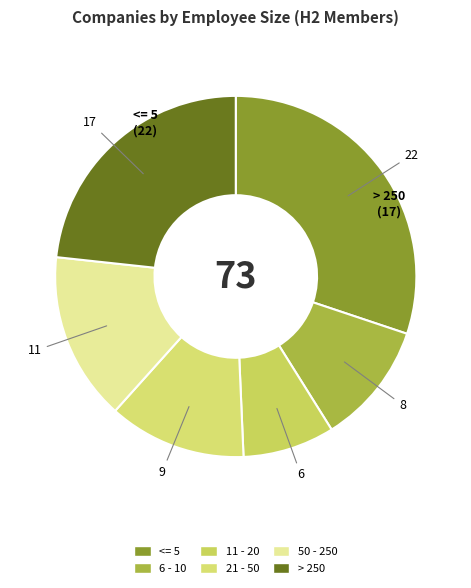

To the nearest percent, what is the difference between the 50 - 250 and 6 - 10 slice percentages?

4%